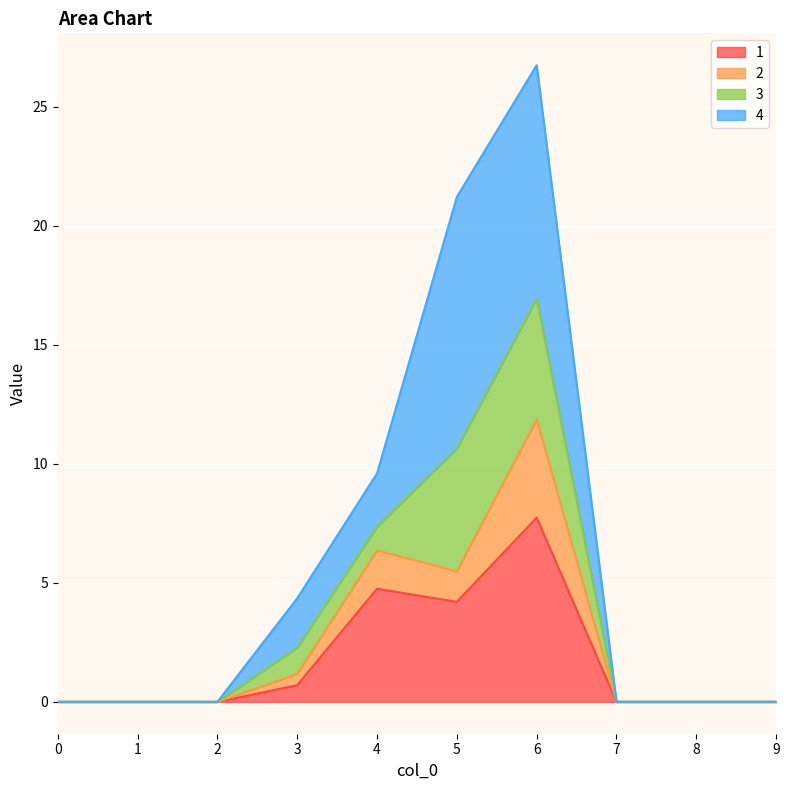

The 2 series shows 1.7 at 3. True or false?

False